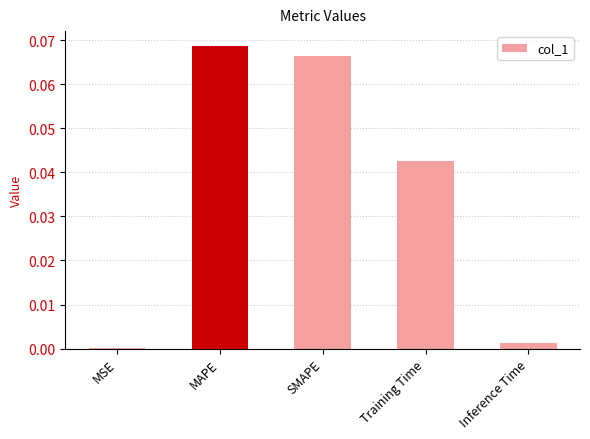

At which category does the chart reach its peak across all series?

MAPE